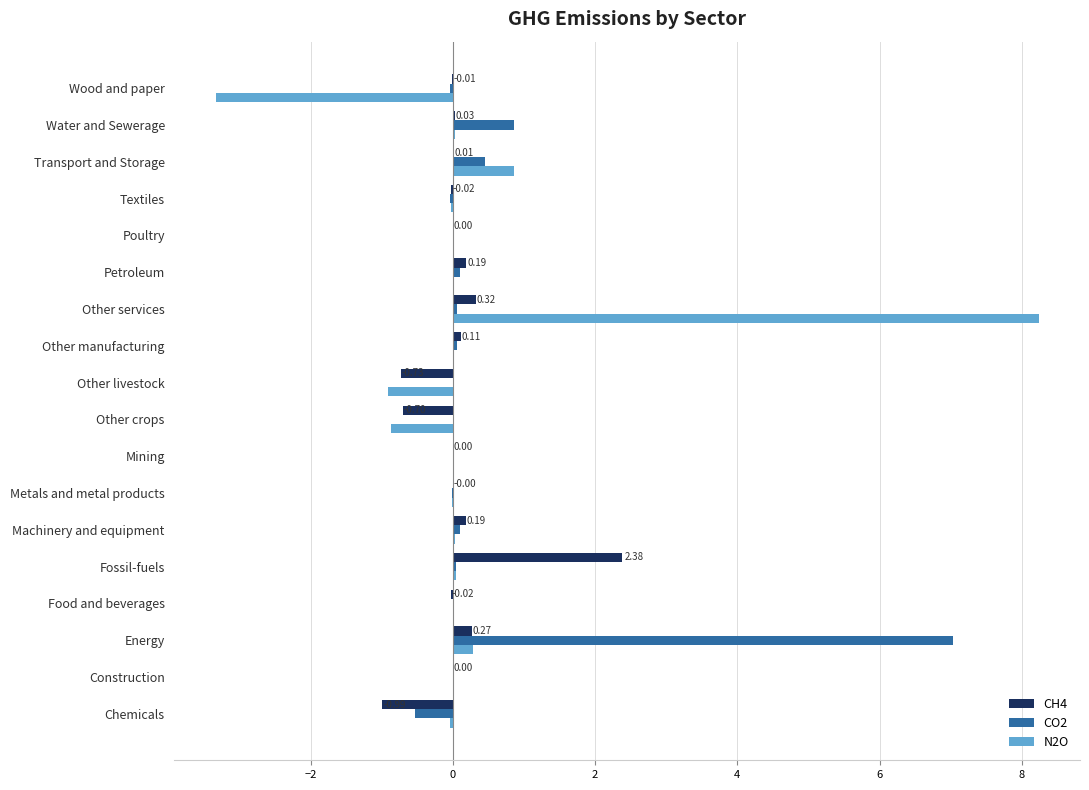

What is the sum of all CO2 values?

8.1